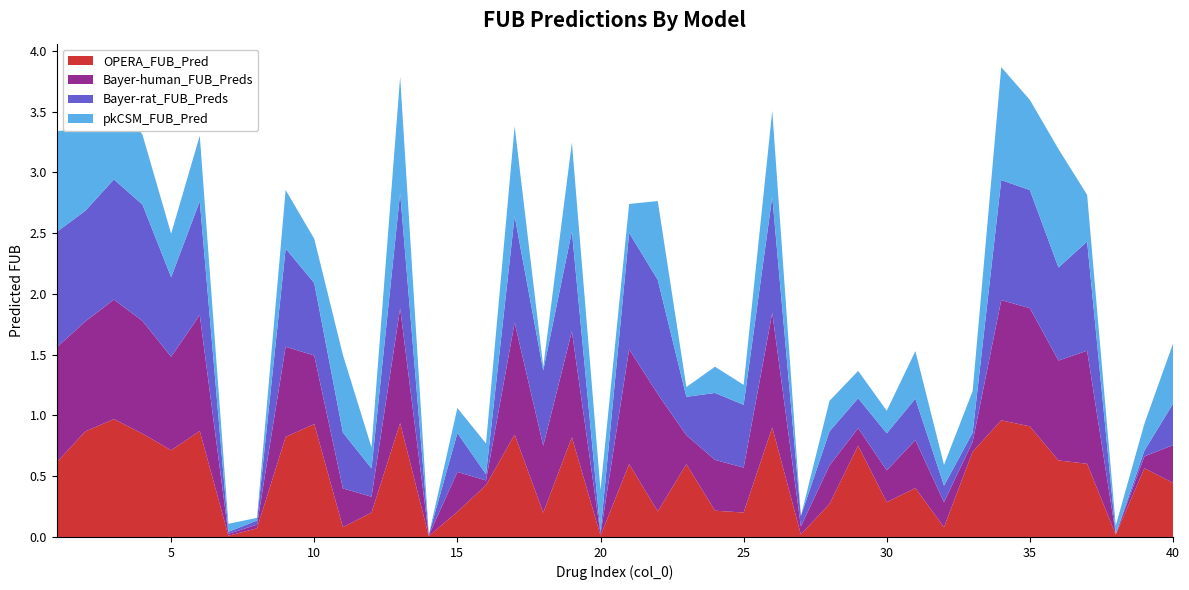

Reading right to left, what are all the values shown in this chart?

OPERA_FUB_Pred: 40=0.4	39=0.6	38=0.0	37=0.6	36=0.6	35=0.9	34=1.0	33=0.7	32=0.1	31=0.4	30=0.3	29=0.8	28=0.3	27=0.0	26=0.9	25=0.2	24=0.2	23=0.6	22=0.2	21=0.6	20=0.0	19=0.8	18=0.2	17=0.8	16=0.4	15=0.2	14=0.0	13=0.9	12=0.2	11=0.1	10=0.9	9=0.8	8=0.1	7=0.0	6=0.9	5=0.7	4=0.9	3=1.0	2=0.9	1=0.6
Bayer-human_FUB_Preds: 40=0.3	39=0.1	38=0.0	37=0.9	36=0.8	35=1.0	34=1.0	33=0.1	32=0.2	31=0.4	30=0.3	29=0.1	28=0.3	27=0.1	26=0.9	25=0.4	24=0.4	23=0.2	22=1.0	21=0.9	20=0.0	19=0.9	18=0.6	17=0.9	16=0.0	15=0.3	14=0.0	13=0.9	12=0.1	11=0.3	10=0.6	9=0.7	8=0.0	7=0.0	6=1.0	5=0.8	4=0.9	3=1.0	2=0.9	1=0.9
Bayer-rat_FUB_Preds: 40=0.3	39=0.0	38=0.0	37=0.9	36=0.8	35=1.0	34=1.0	33=0.1	32=0.1	31=0.3	30=0.3	29=0.2	28=0.3	27=0.1	26=1.0	25=0.5	24=0.6	23=0.3	22=0.9	21=1.0	20=0.0	19=0.8	18=0.6	17=0.9	16=0.1	15=0.3	14=0.0	13=0.9	12=0.2	11=0.5	10=0.6	9=0.8	8=0.0	7=0.0	6=0.9	5=0.7	4=1.0	3=1.0	2=0.9	1=0.9
pkCSM_FUB_Pred: 40=0.5	39=0.2	38=0.1	37=0.4	36=1.0	35=0.7	34=0.9	33=0.3	32=0.2	31=0.4	30=0.2	29=0.2	28=0.3	27=0.0	26=0.7	25=0.2	24=0.2	23=0.1	22=0.6	21=0.2	20=0.3	19=0.7	18=0.0	17=0.7	16=0.3	15=0.2	14=0.0	13=1.0	12=0.2	11=0.6	10=0.4	9=0.5	8=0.0	7=0.1	6=0.5	5=0.4	4=0.6	3=0.7	2=0.7	1=0.8